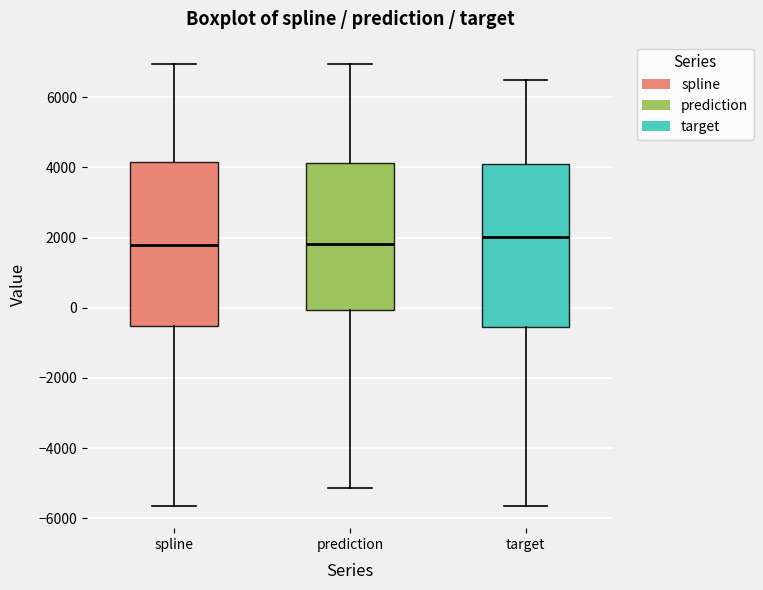

Reading left to right, transcribe this box plot: for each box, give where its median line is, the range the box spans, and where its two whiskers end, as read against the y-axis. The values are not printed on the chart, so give them approximately, as read against the axis.

spline: median 1800, box -600 to 4200, whiskers -5600 to 7000
prediction: median 1800, box 0 to 4200, whiskers -5200 to 7000
target: median 2000, box -600 to 4000, whiskers -5600 to 6600